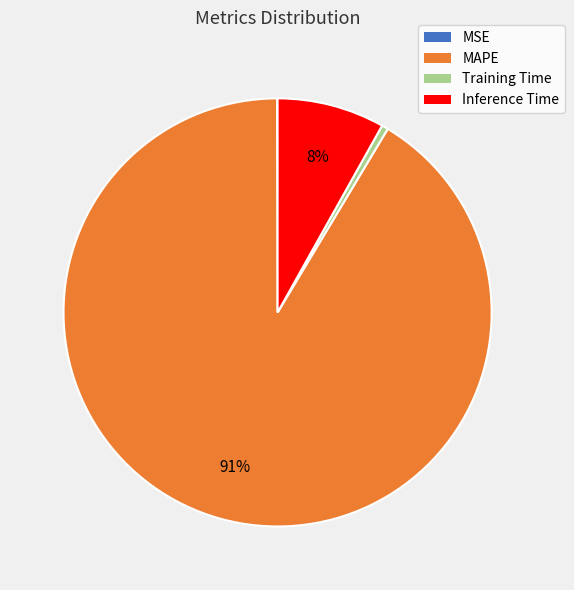

The Inference Time slice represents 17% of the pie. True or false?

False